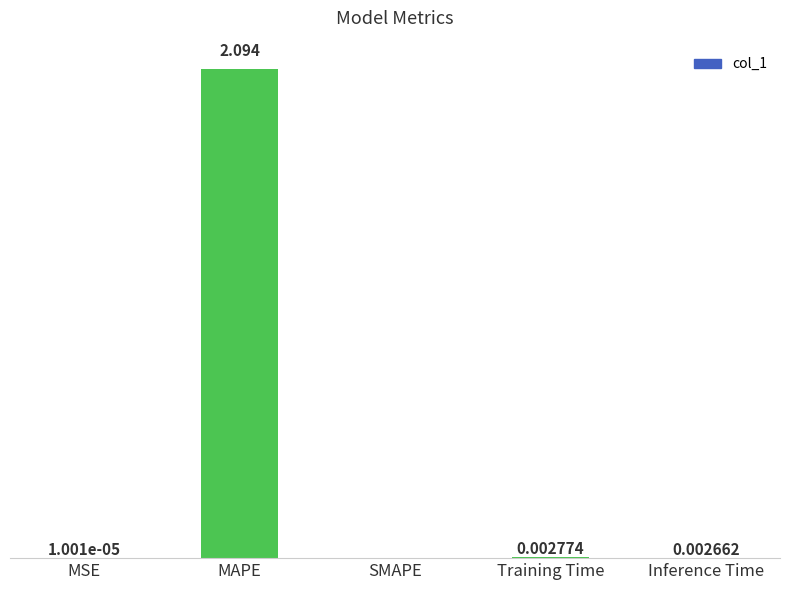

At which category does the chart reach its peak across all series?

MAPE